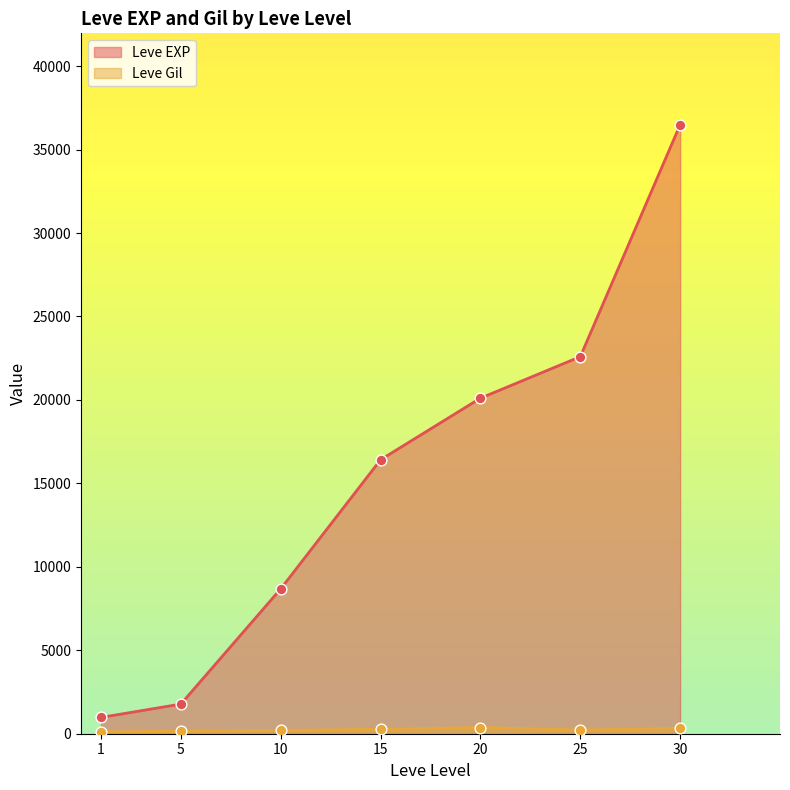

At which category is the sum across all series the highest?

30